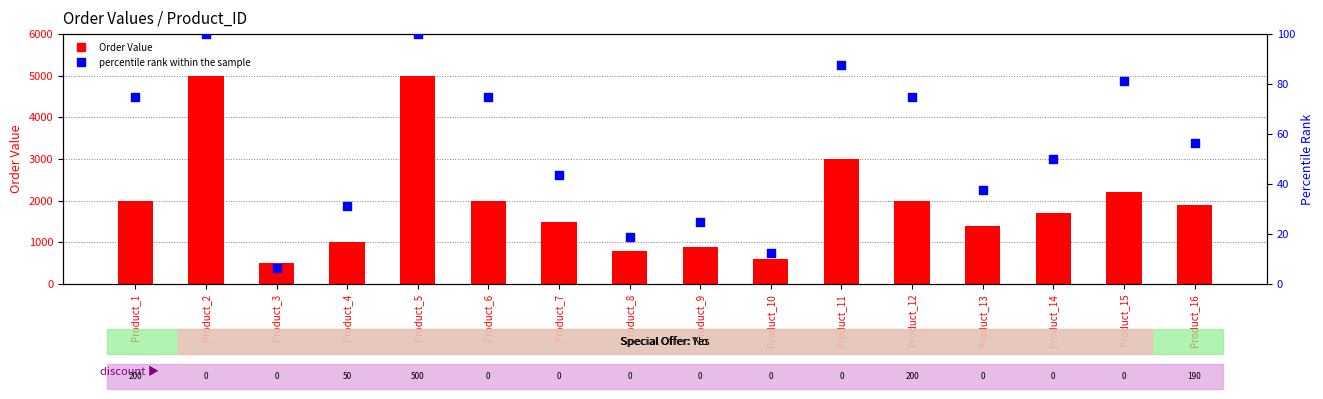

What are all the series names shown in the legend?

Order Value, percentile rank within the sample